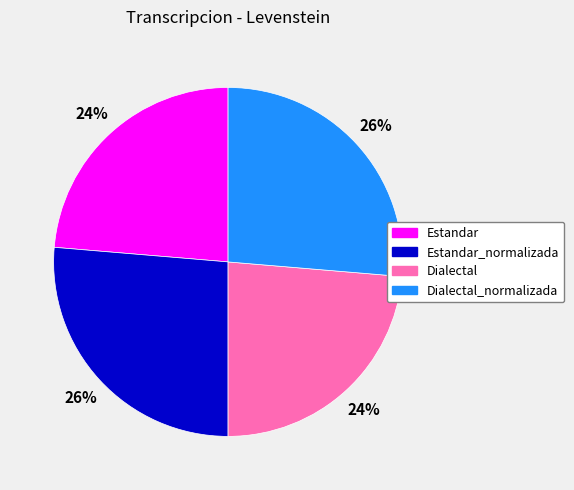

Is the sum of Dialectal_normalizada and Estandar_normalizada greater than half?

Yes